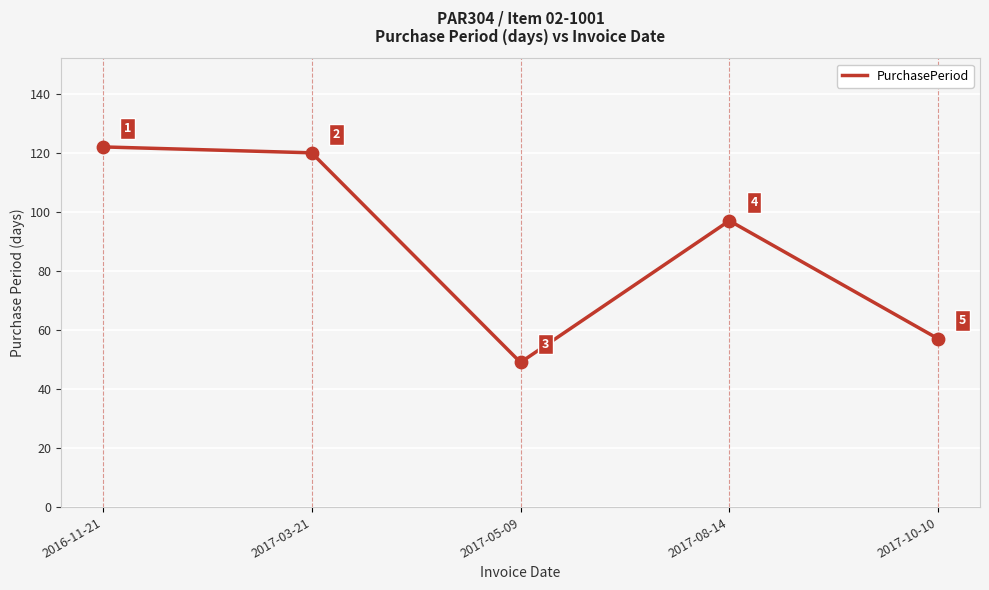

Which has a higher value, 2017-10-10 or 2017-05-09?

2017-10-10